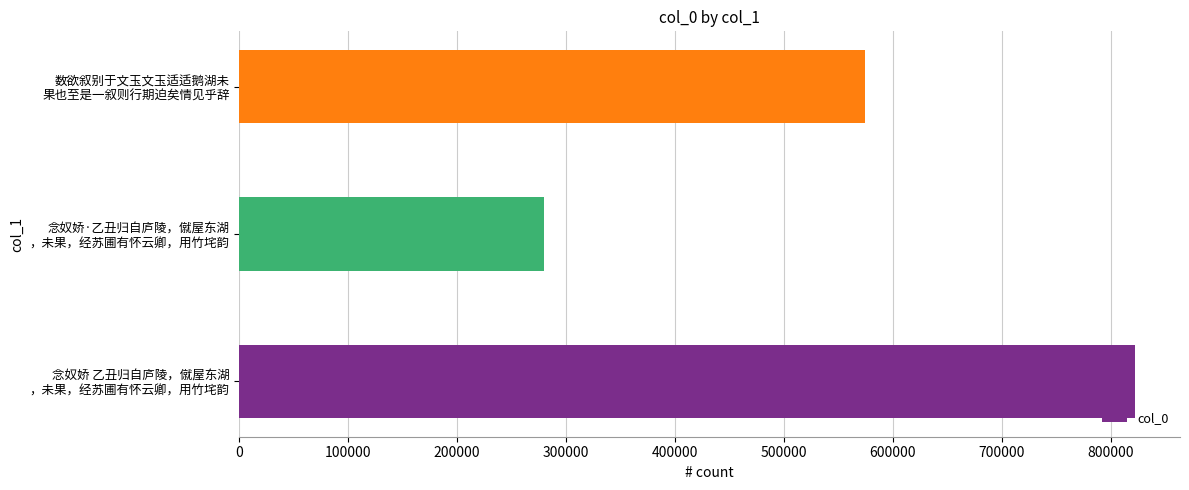

Reading bottom to top, what are all the values shown in this chart?

822641	279364	574566